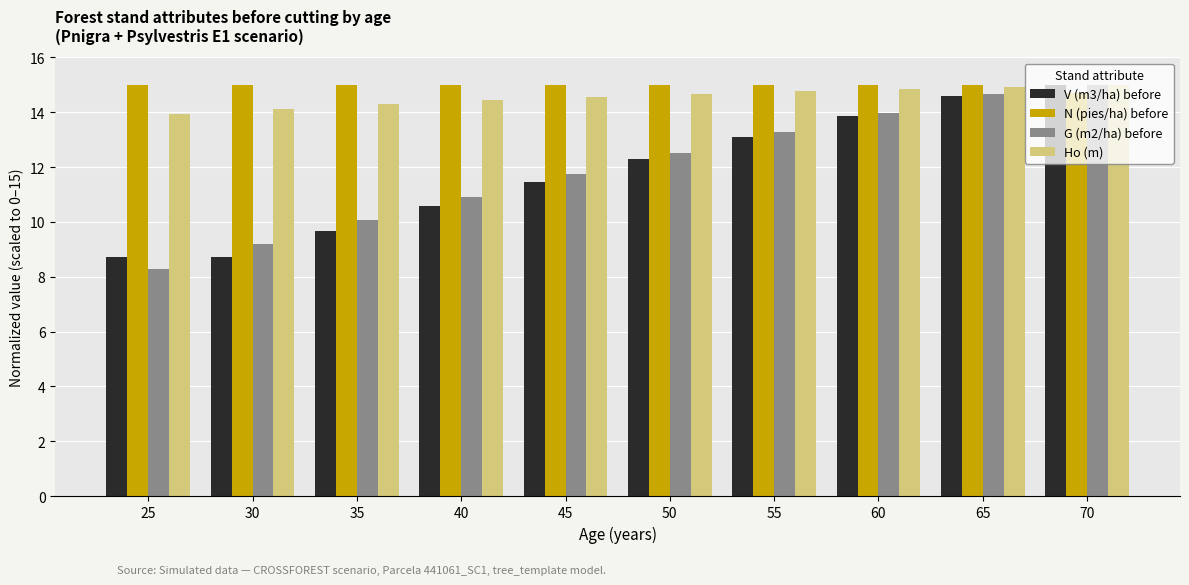

How many groups of bars are there?

10